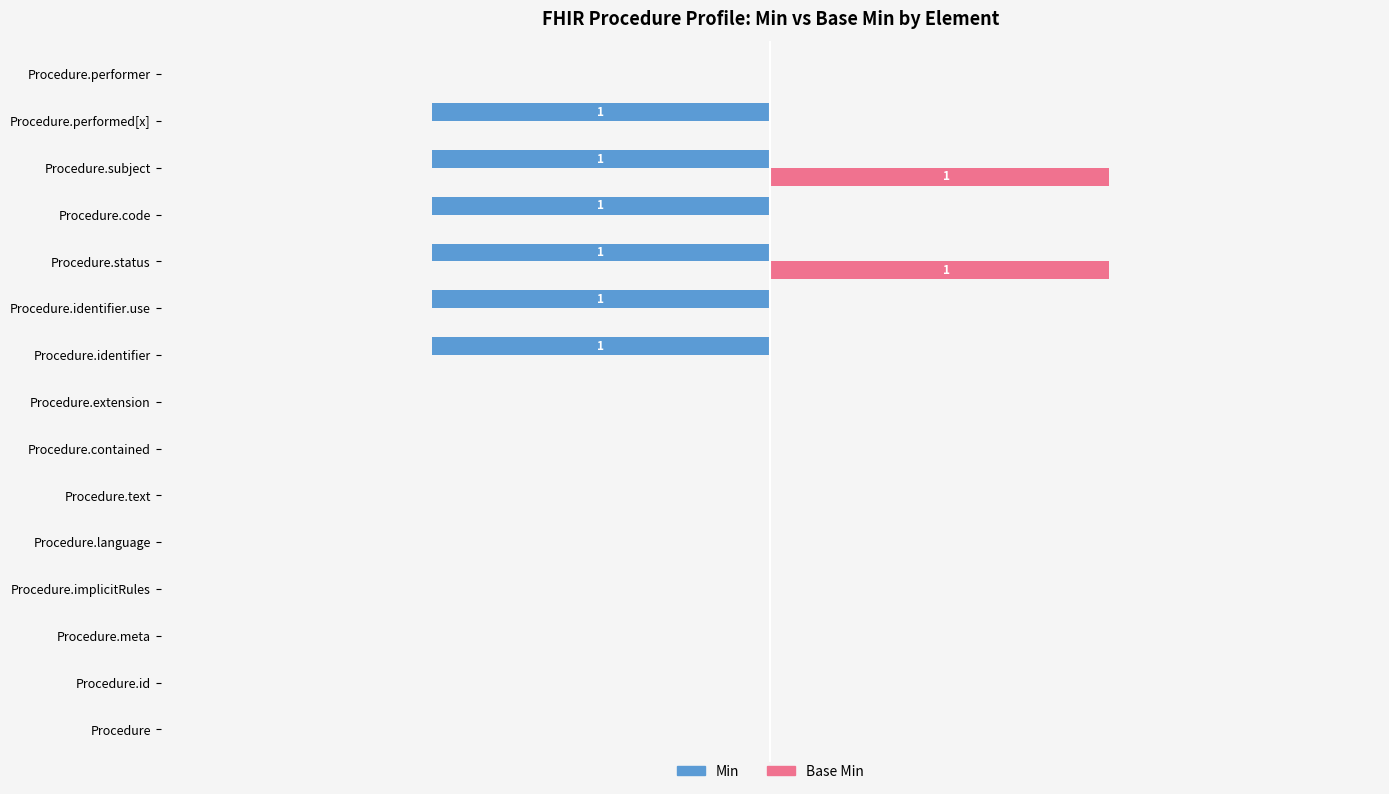

What are all the series names shown in the legend?

Min, Base Min